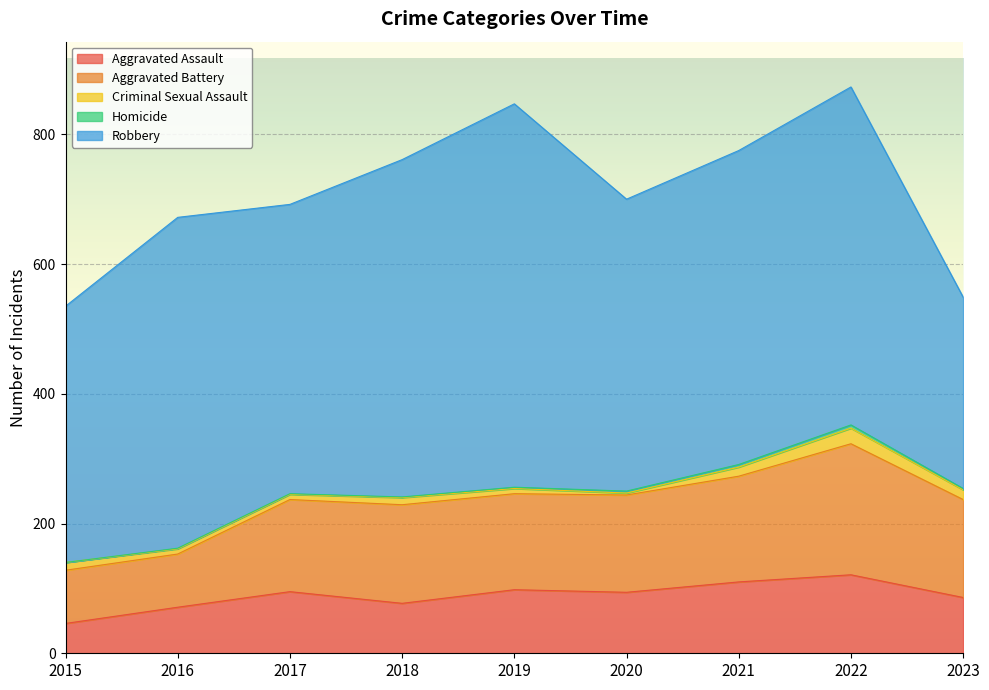

How many series are shown in this chart?

5